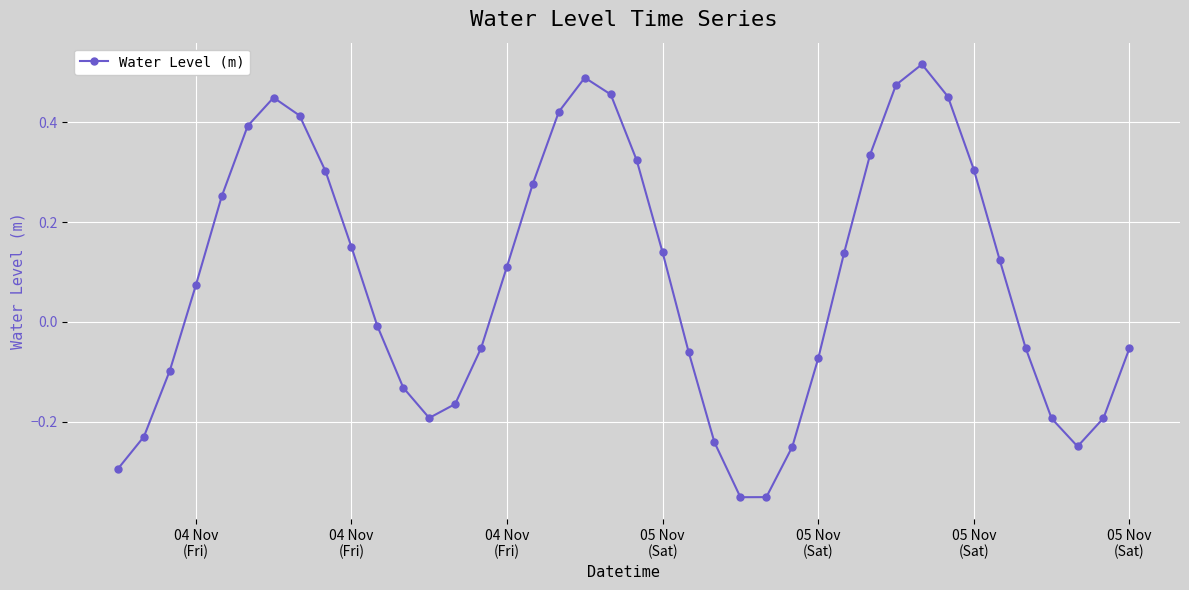

What is the sum of all values?

3.4